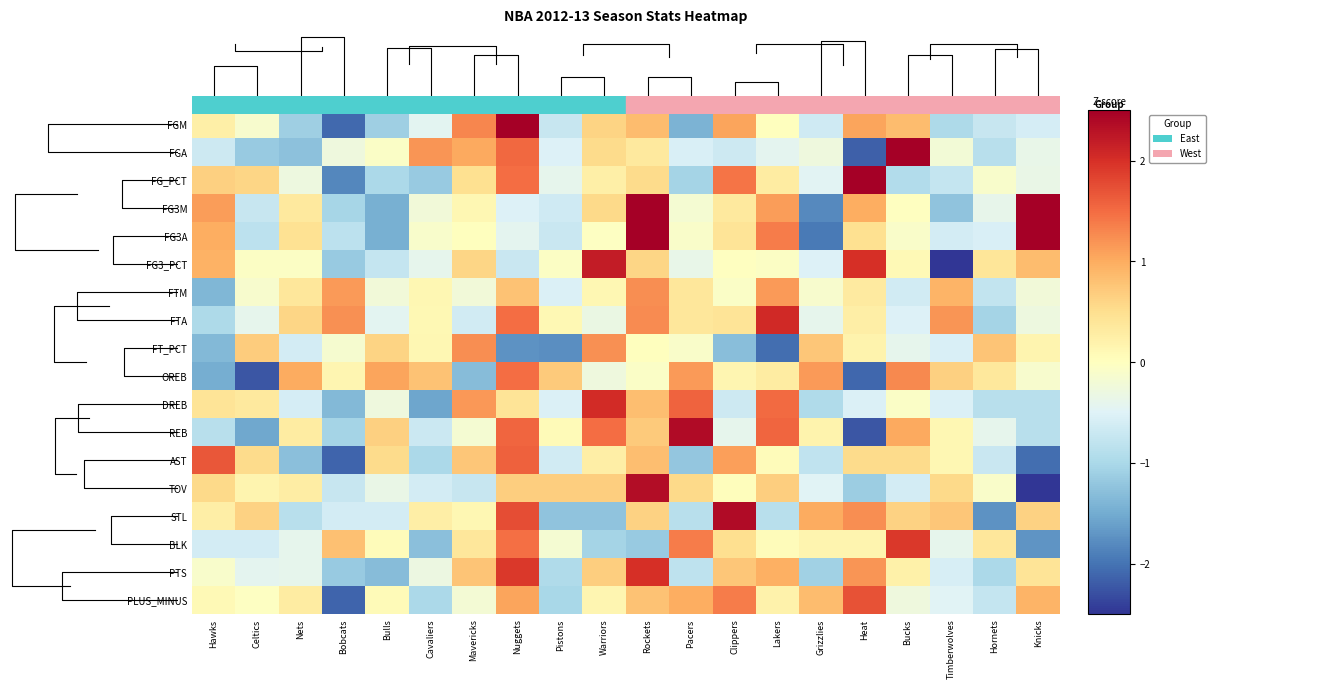

Between Bucks and Pistons, which is larger?

Bucks